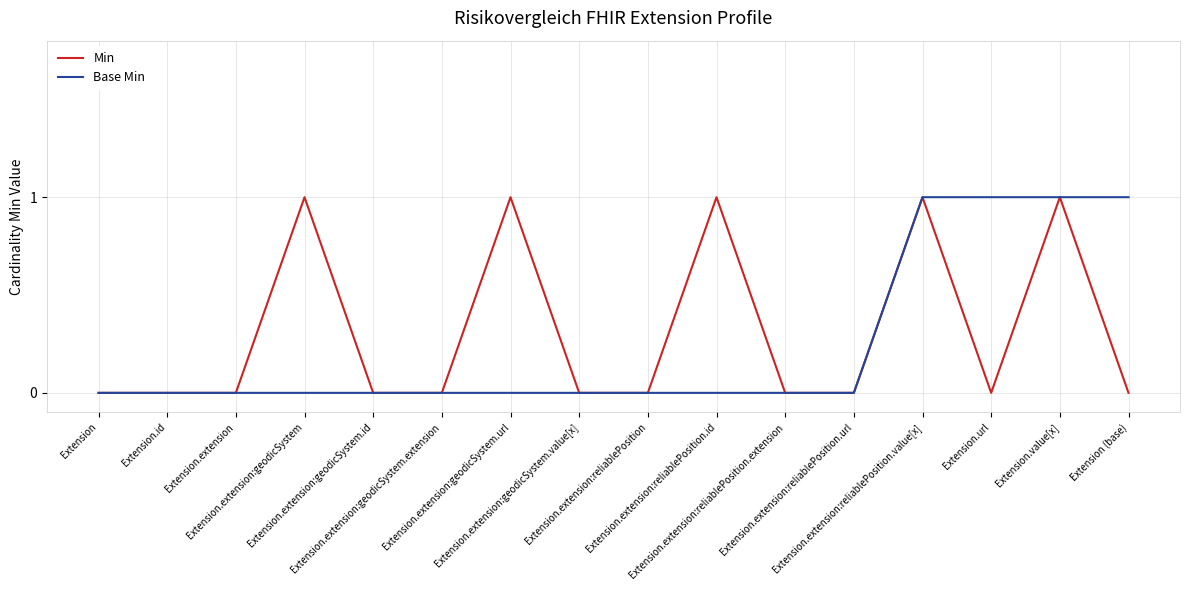

True or false: Base Min and Min cross at least once.

False